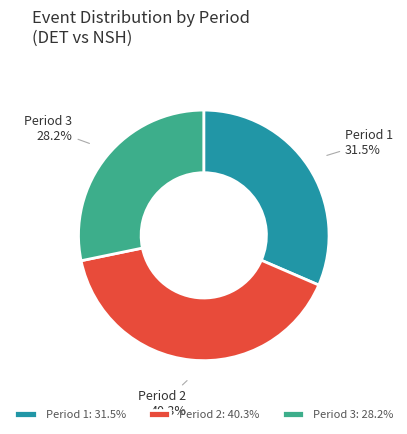

To the nearest percent, what is the difference between the largest and smallest slice percentages?

12%